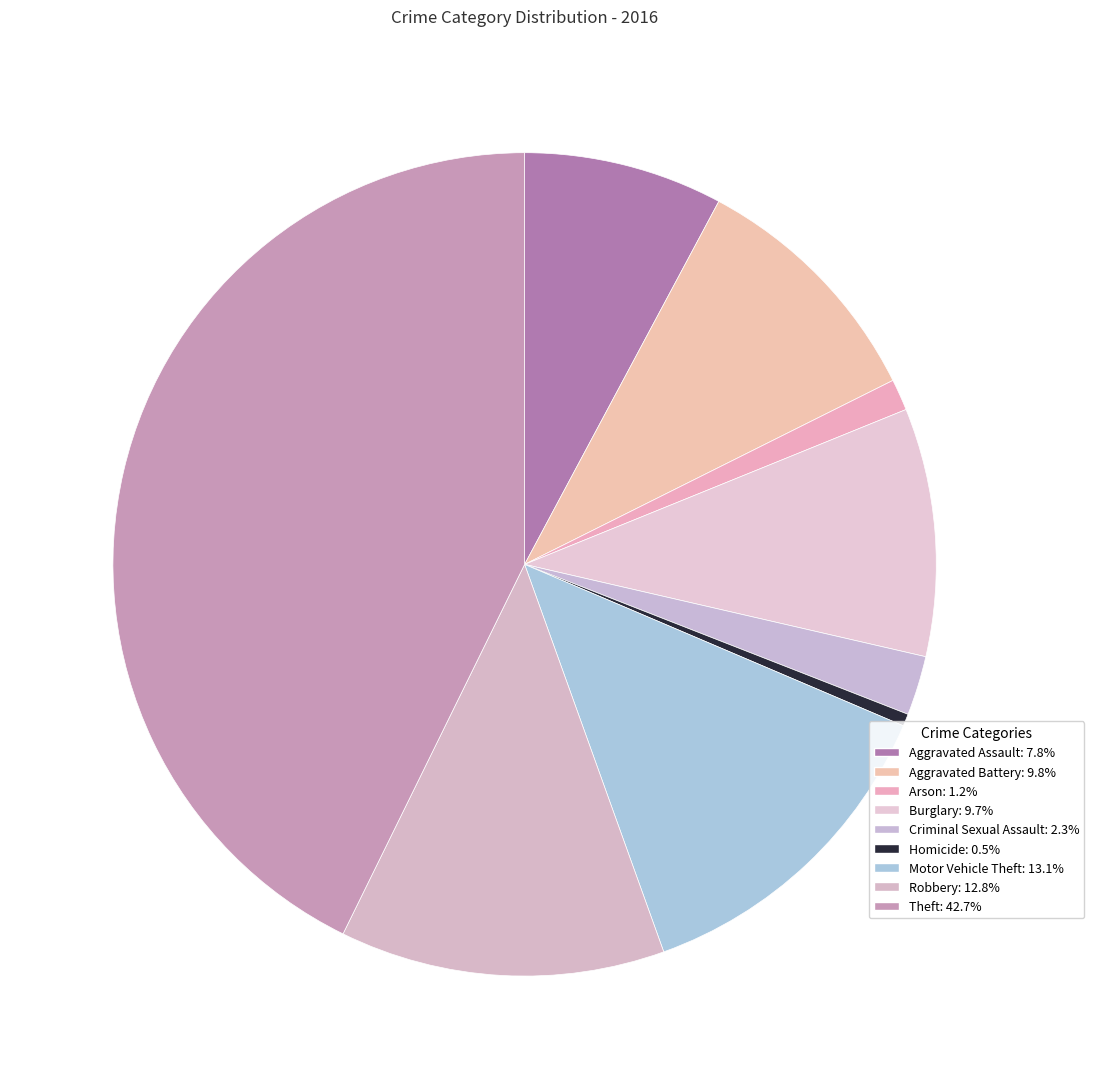

How many segments does this pie chart have?

9